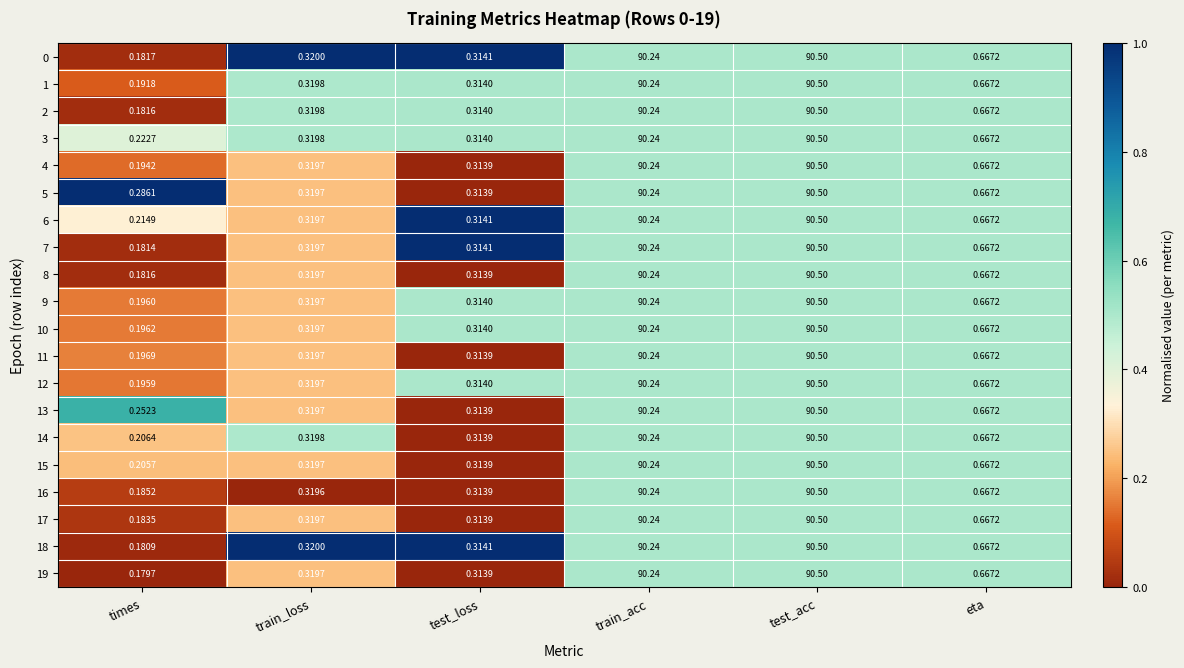

At which label is 12 closest to 45?

eta